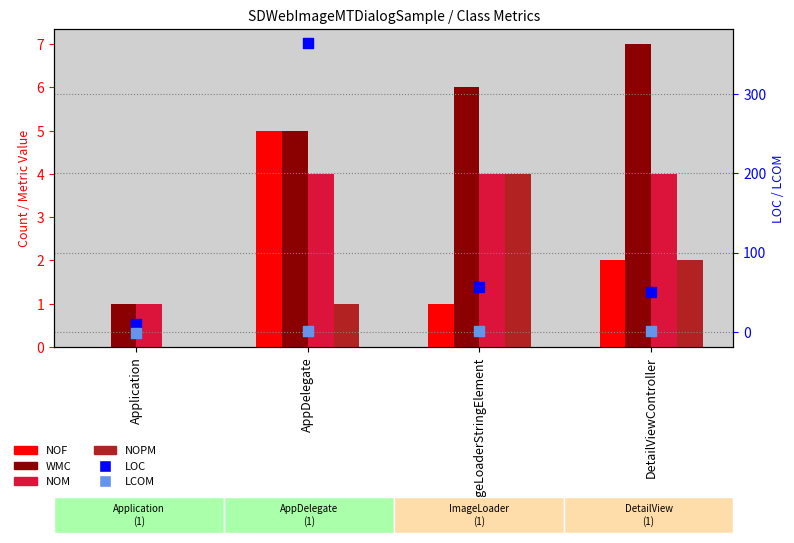

At which category is the sum across all series the highest?

AppDelegate